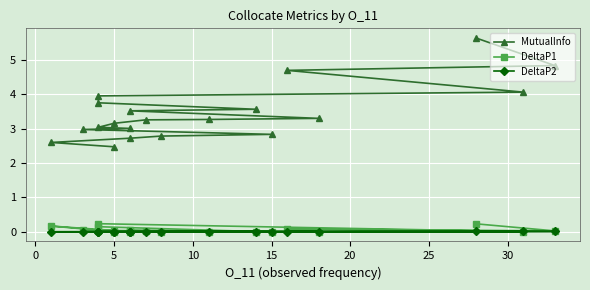

The DeltaP2 series shows 0.0 at 5. True or false?

True